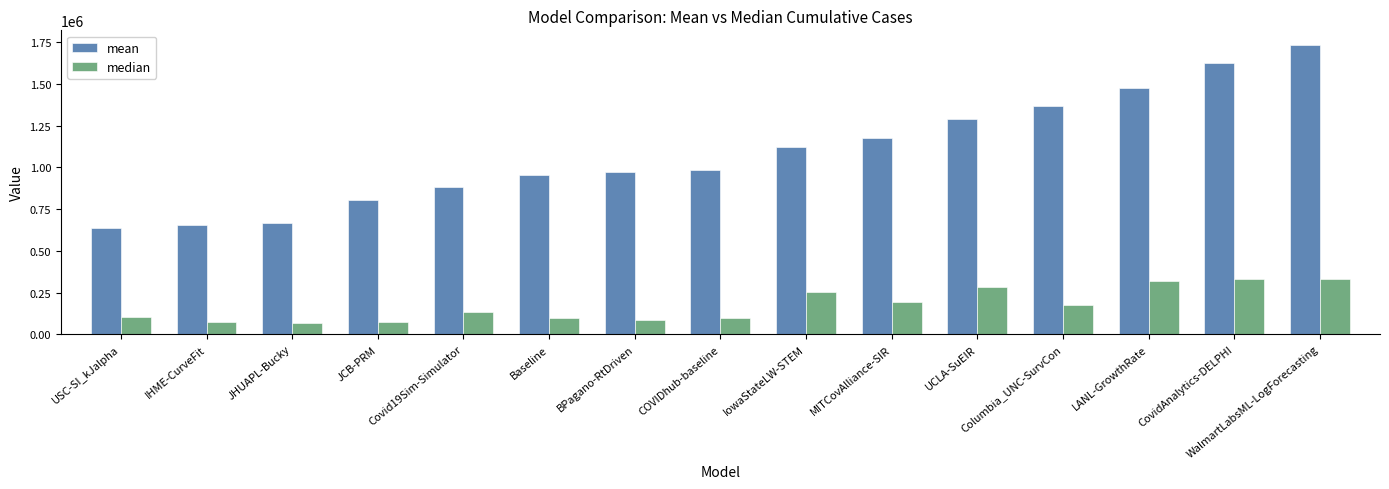

At which label is median closest to 200038?

MITCovAlliance-SIR